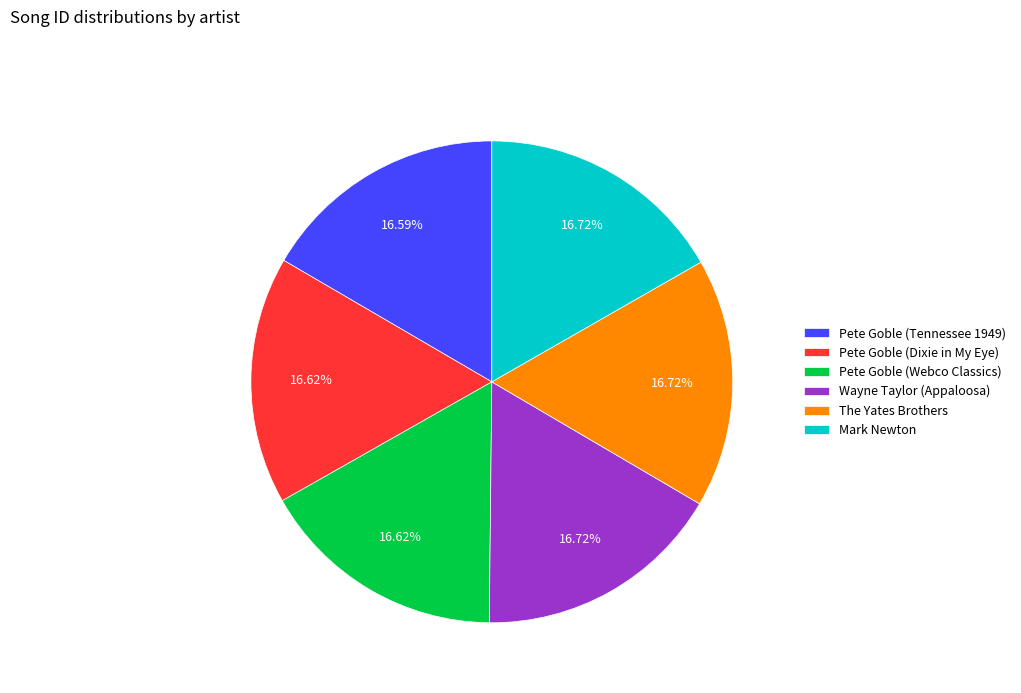

Is the sum of Pete Goble (Dixie in My Eye) and Pete Goble (Webco Classics) greater than half?

No